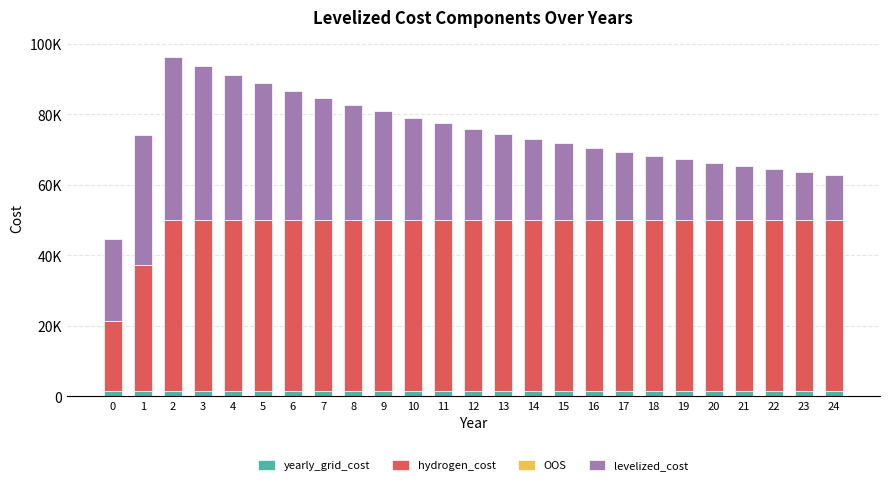

Are the bars horizontal?

No